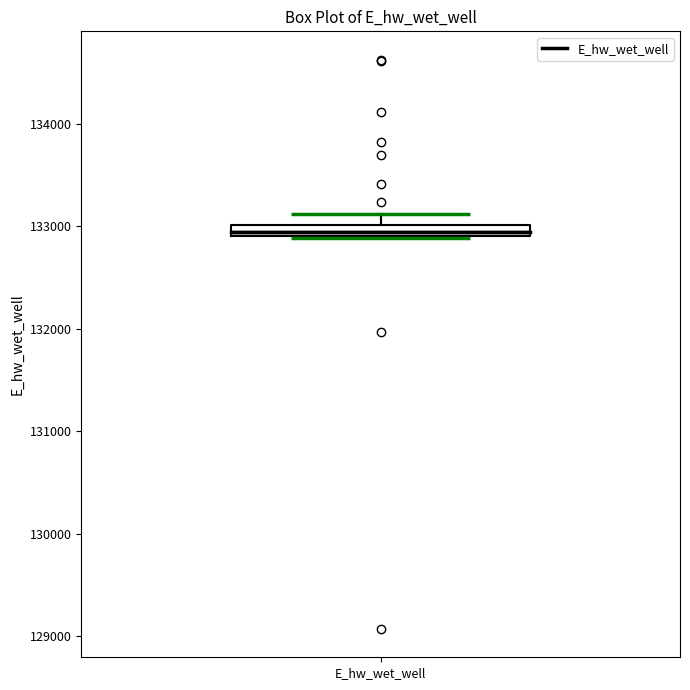

Where is the upper edge of the box for E_hw_wet_well on the y-axis? The values are not printed on the chart, so give them approximately, as read against the axis.

133000